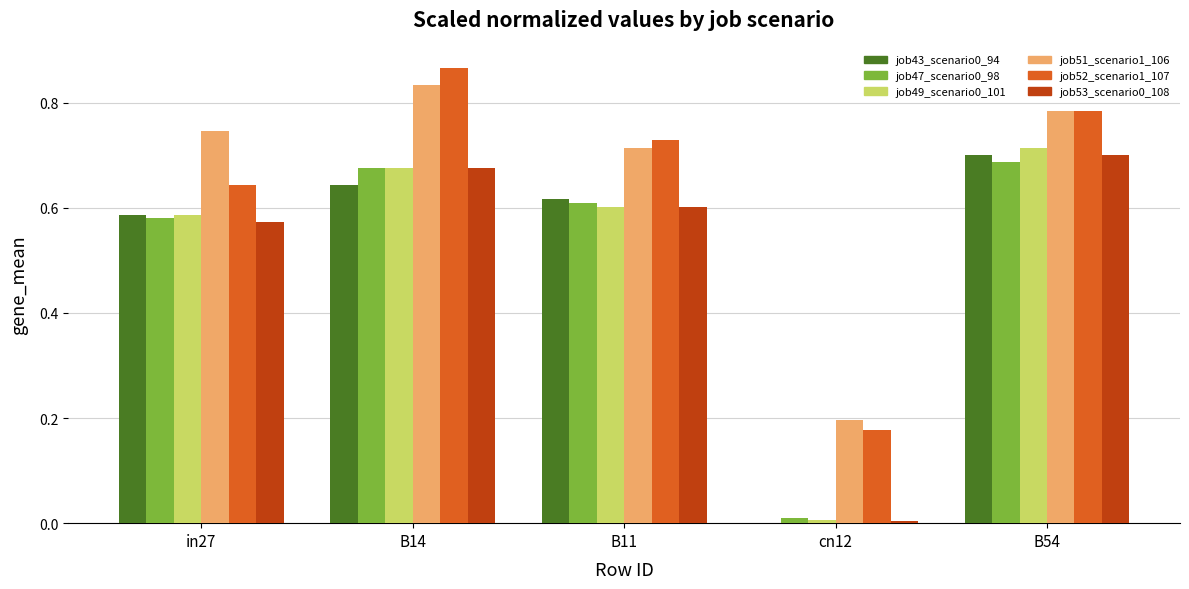

Is it true that job53_scenario0_108 equals 0.6 at B11?

True